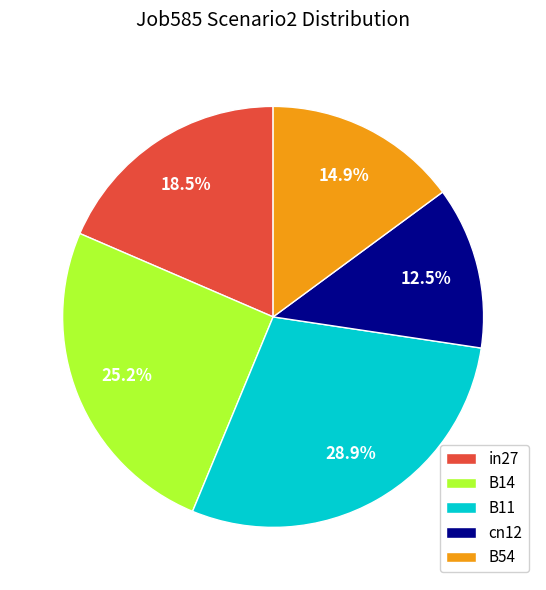

How much of the chart is everything except B14?

74.8%